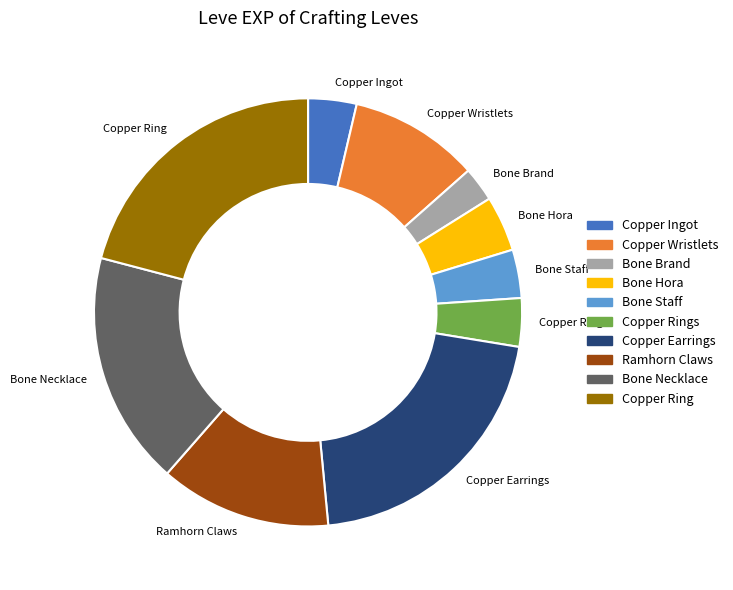

Does any single category account for the majority?

No